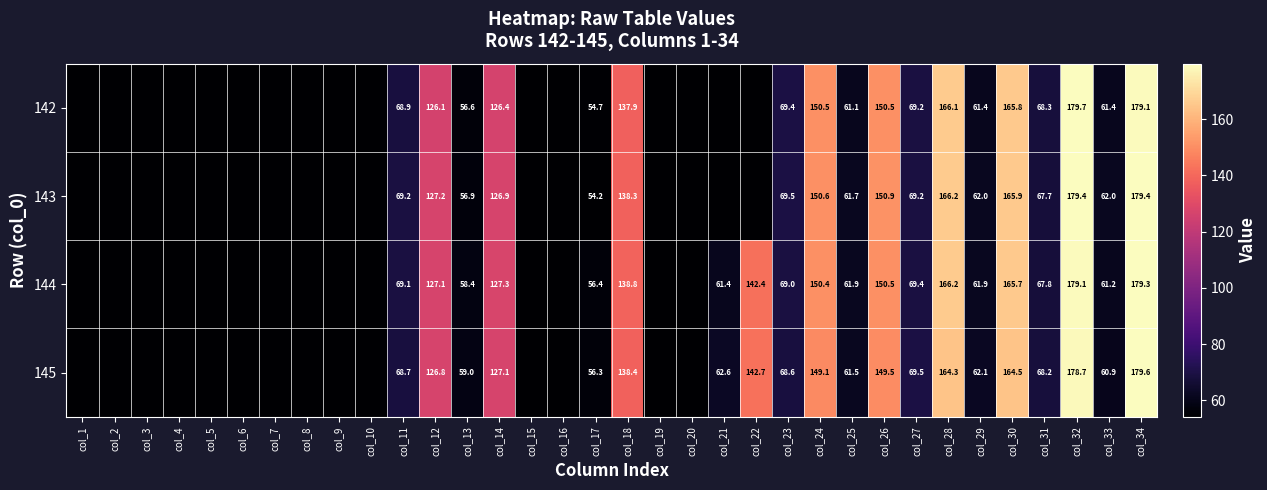

Which category has the highest value across all series?

col_32